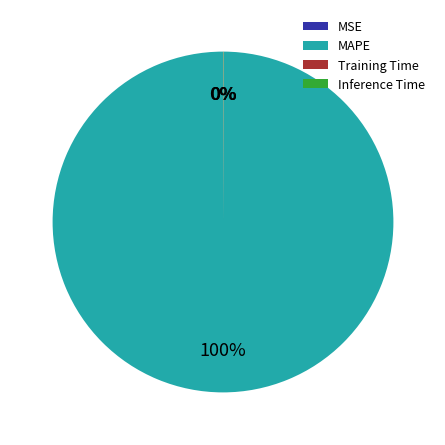

To the nearest percent, what is the difference between the largest and smallest slice percentages?

100%